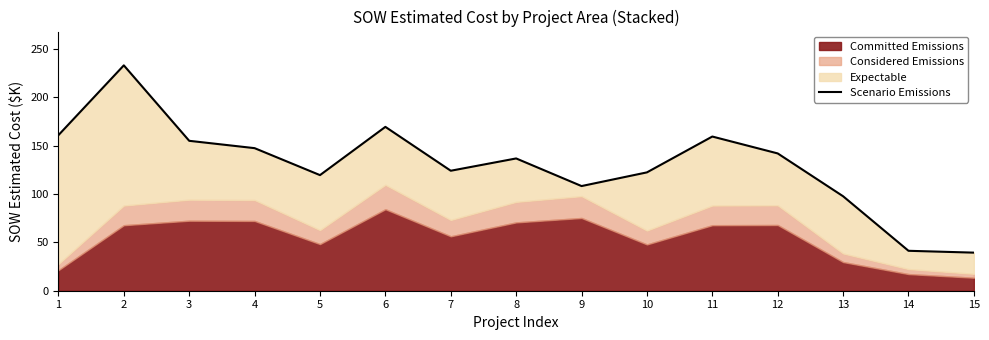

Rank the categories by value from highest to lowest.

2, 6, 1, 11, 3, 4, 12, 8, 7, 10, 5, 9, 13, 14, 15